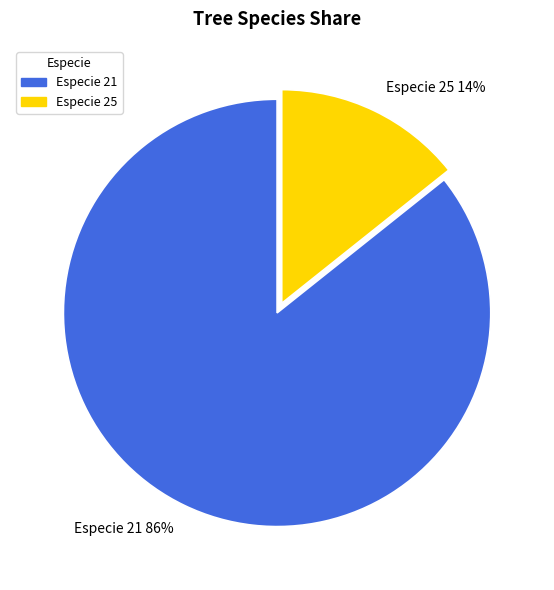

What is the smallest slice in the pie chart?

Especie 25 14%